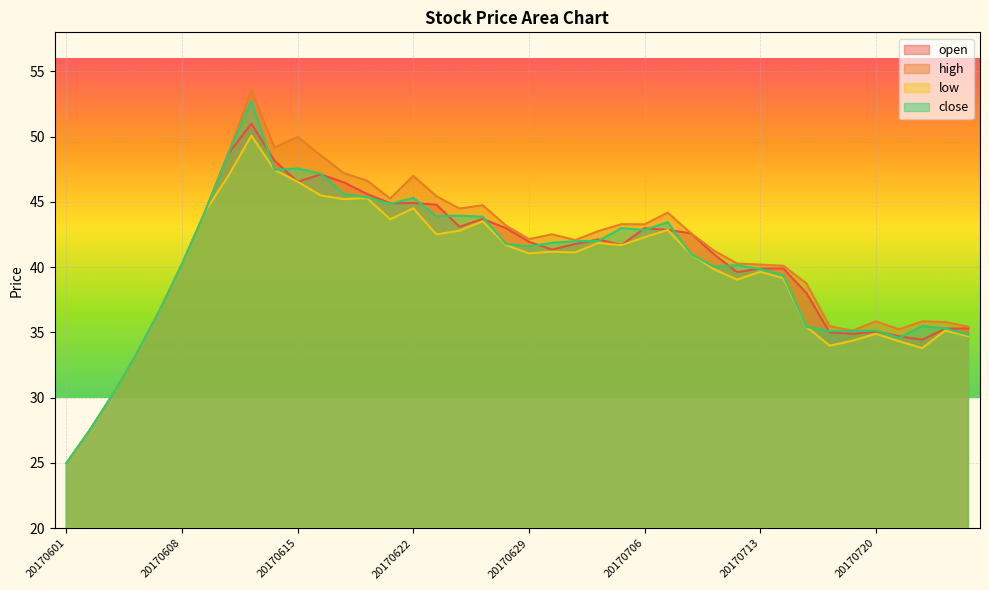

True or false: low and open cross at least once.

False